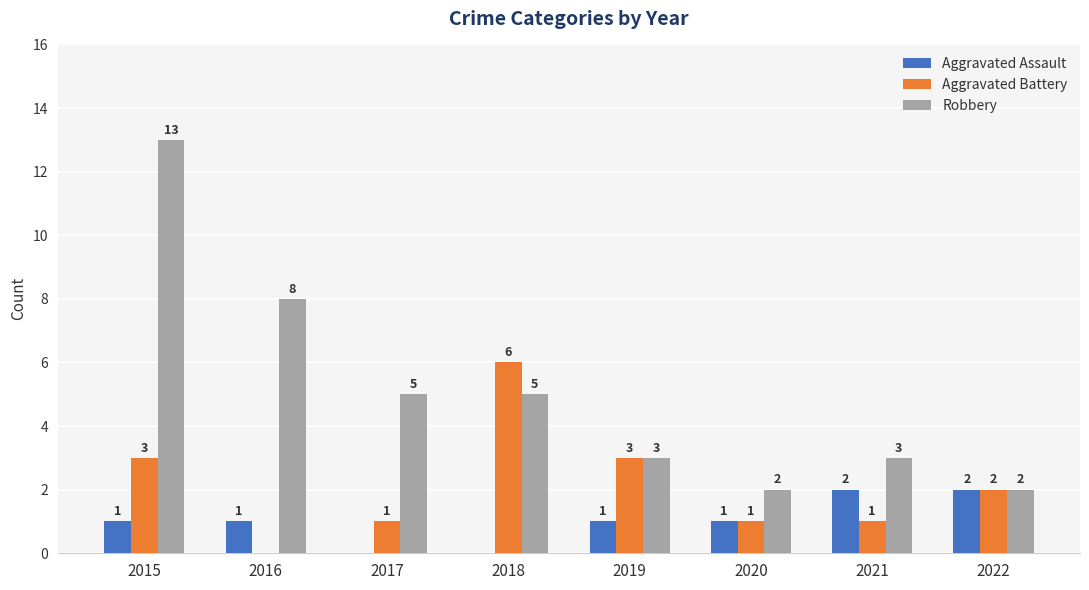

True or false: Aggravated Assault has a value of 1 at 2016.

True